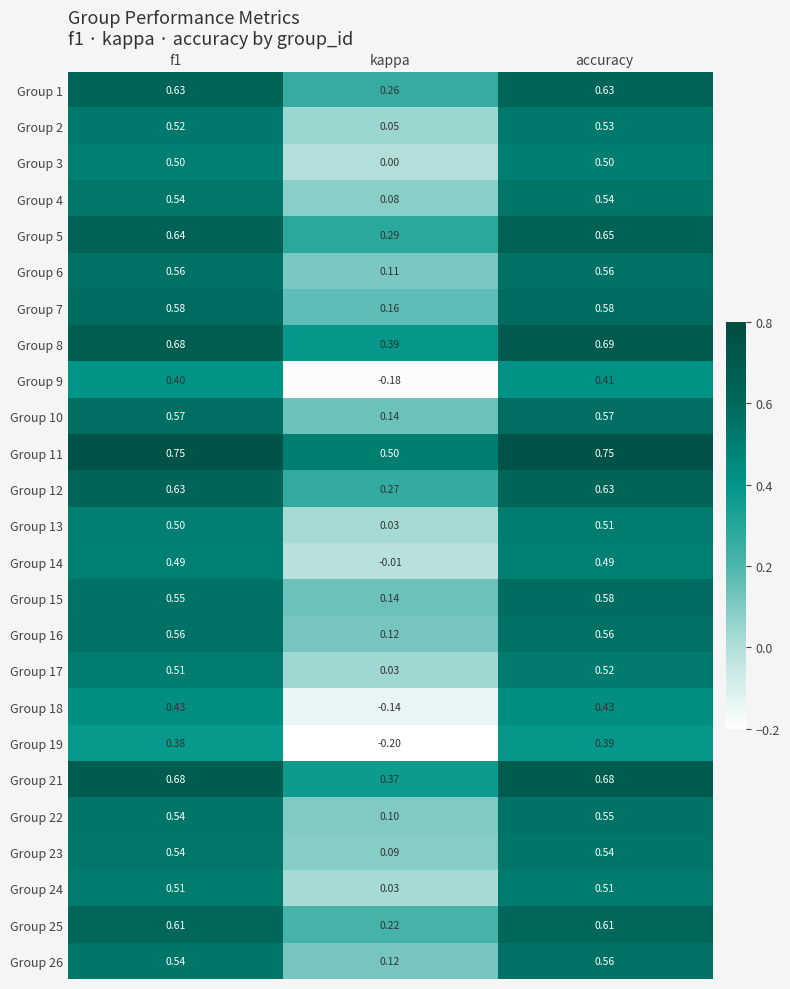

At which category is the sum across all series the highest?

accuracy